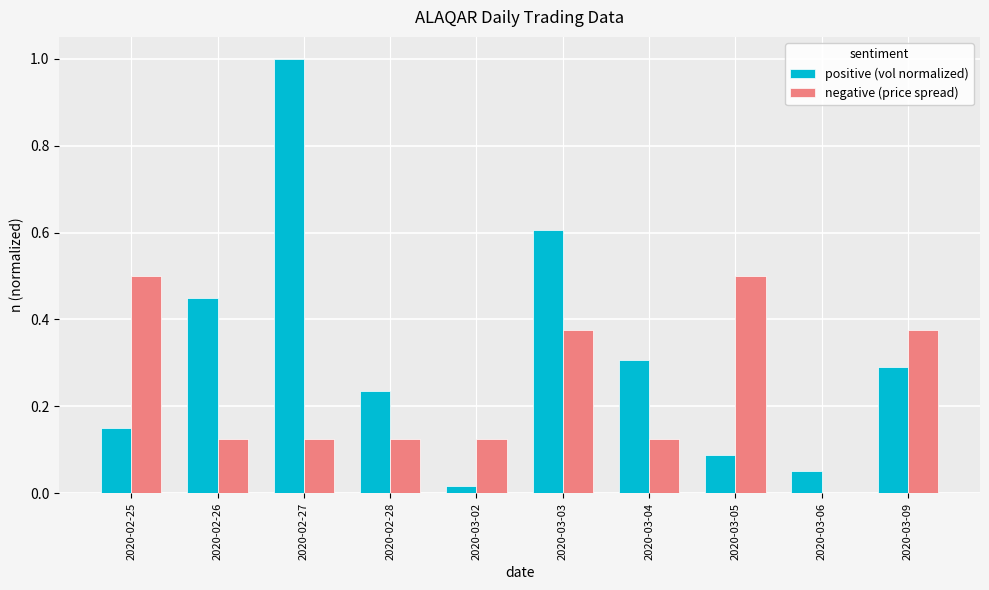

How many categories are shown in the chart?

10